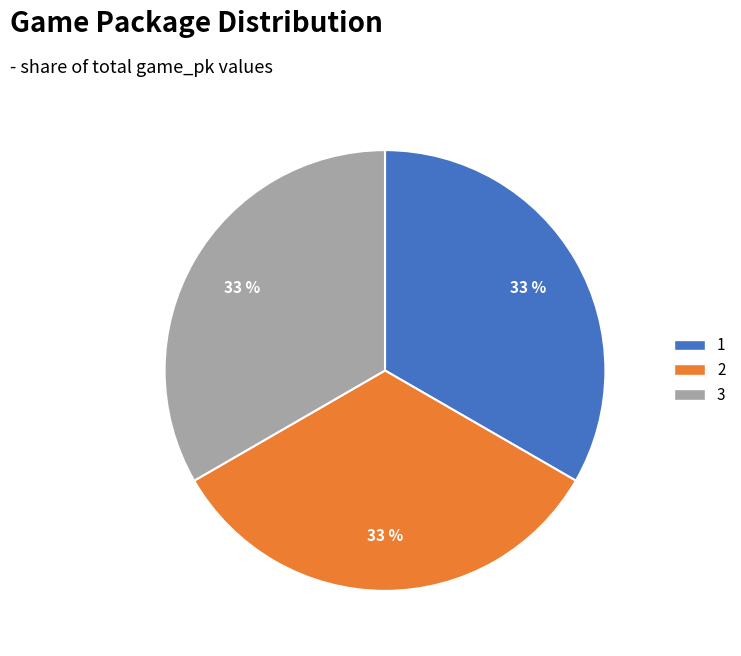

Combined, do 2 and 3 account for over 50%?

Yes